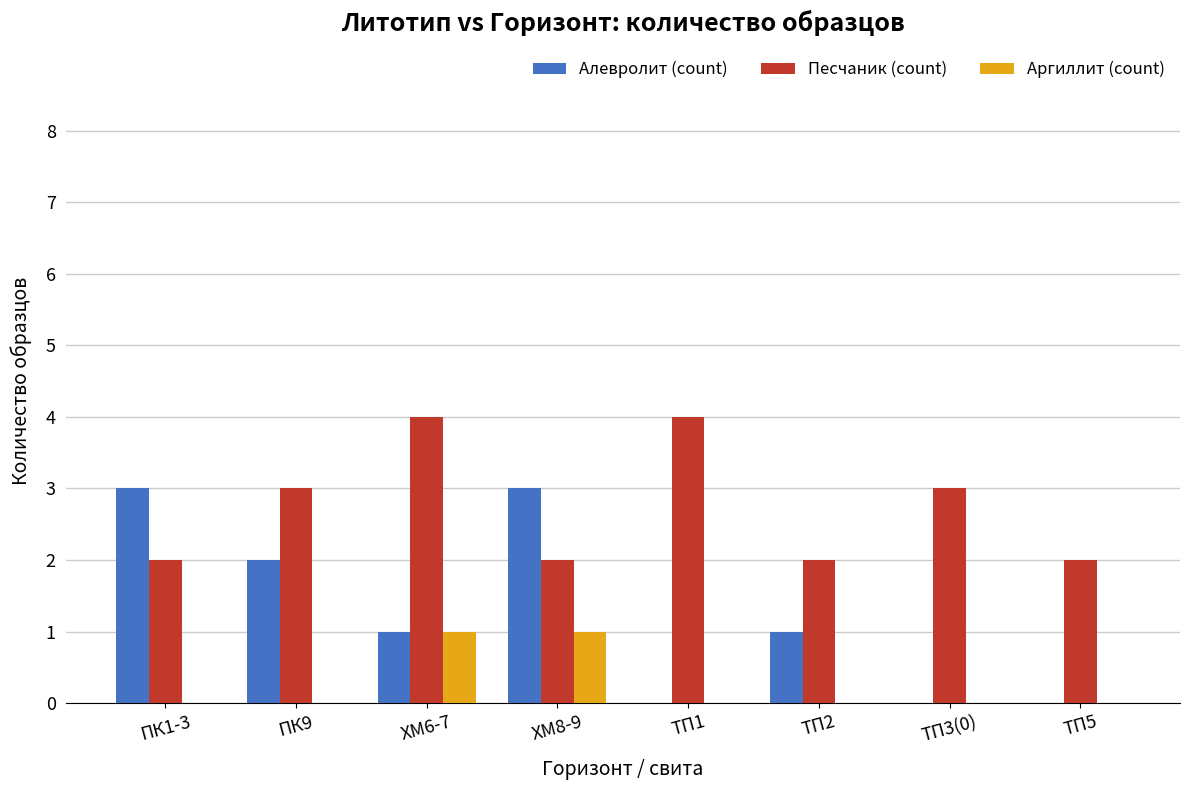

What is the approximate value of Алевролит (count) at ХМ8-9?

3